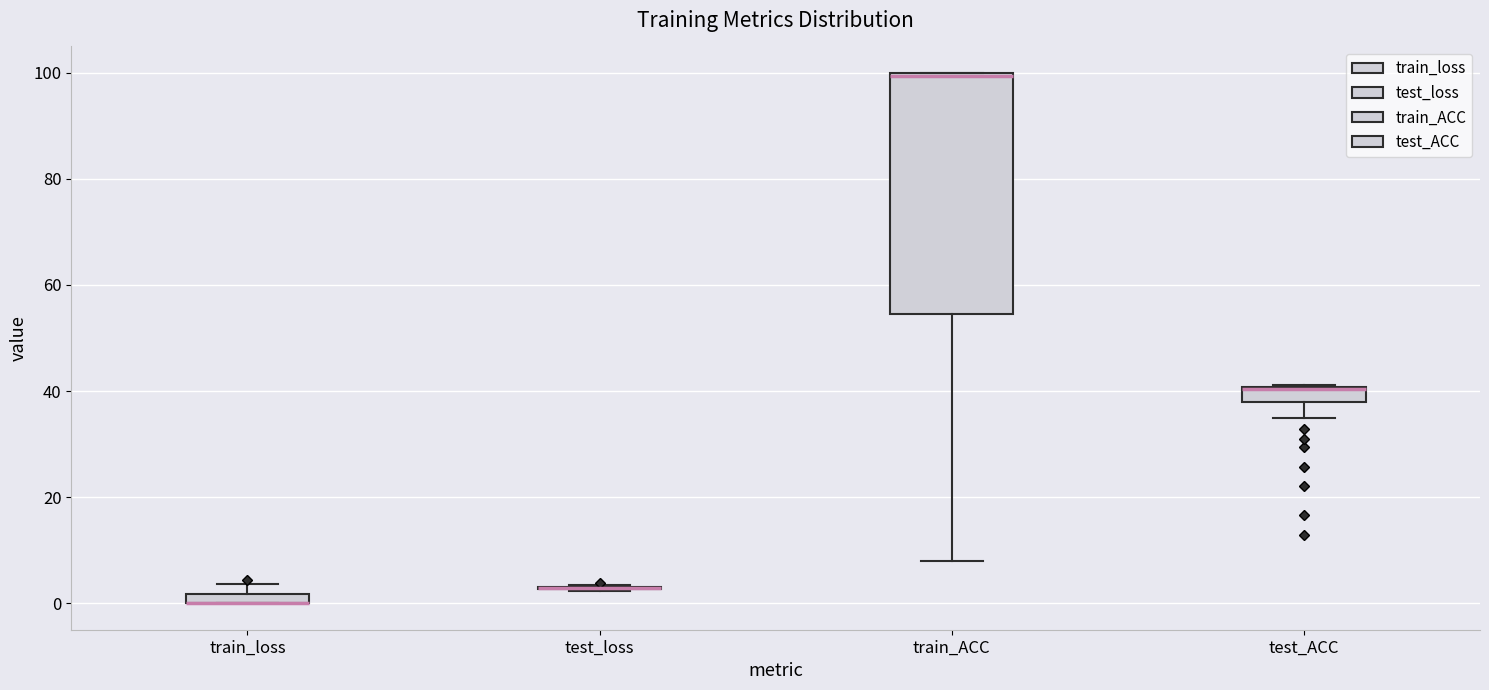

Comparing the boxes themselves (not the whiskers), which one is the tallest?

train_ACC